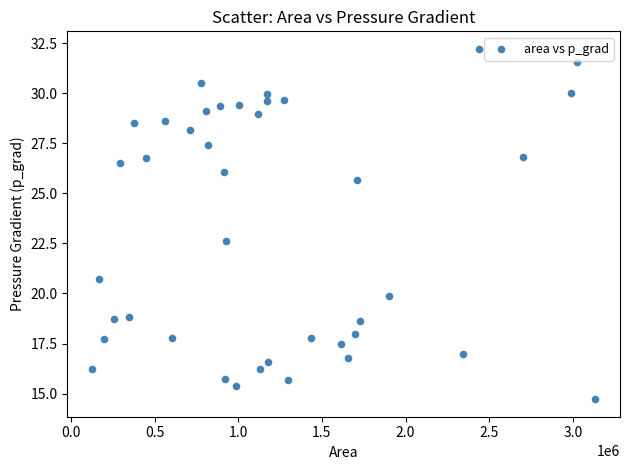

What Y value in the scatter plot is closest to 23?

22.6